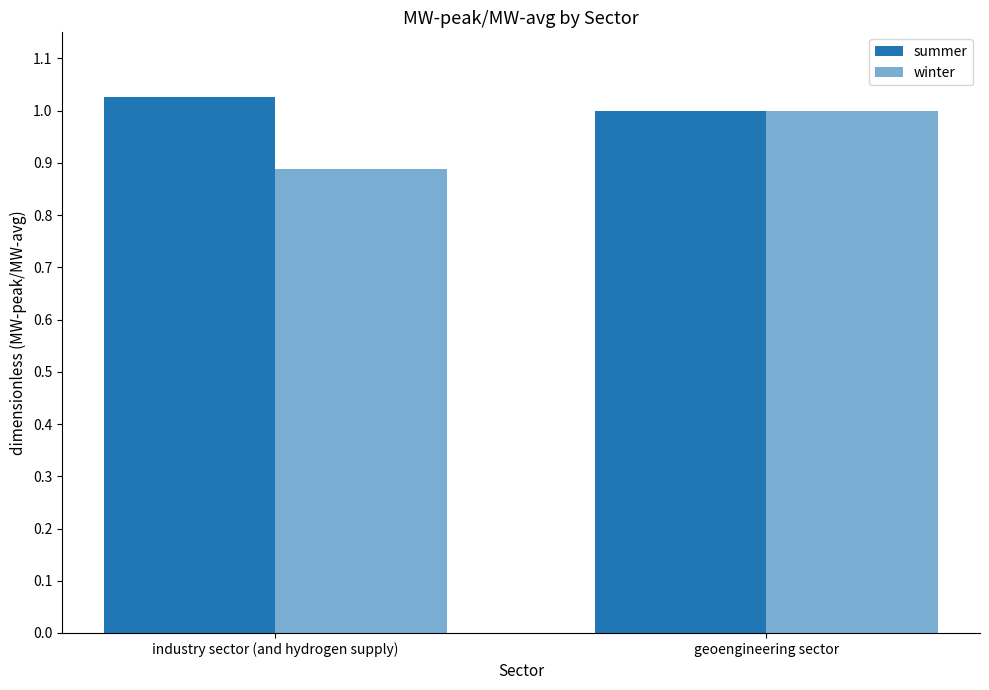

At geoengineering sector, list the series in order from largest to smallest.

summer, winter